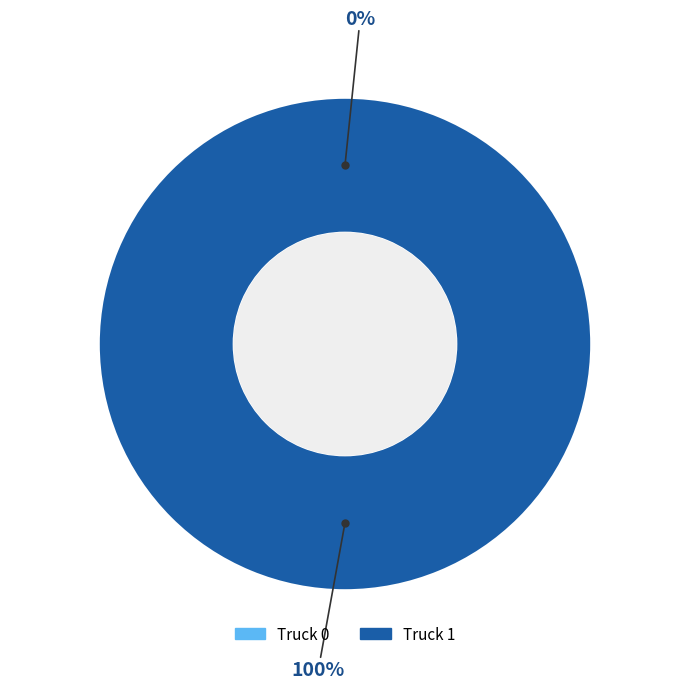

Count the number of slices in the pie.

2